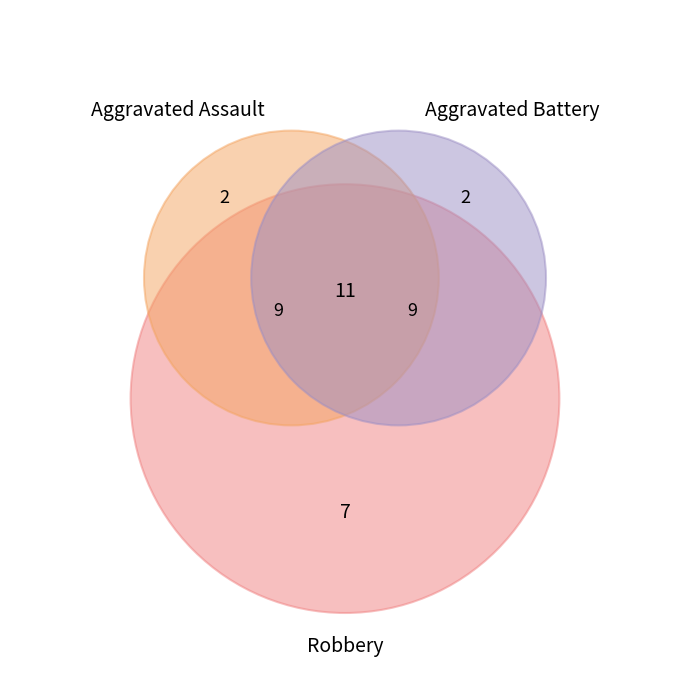

What is the majority slice?

Robbery